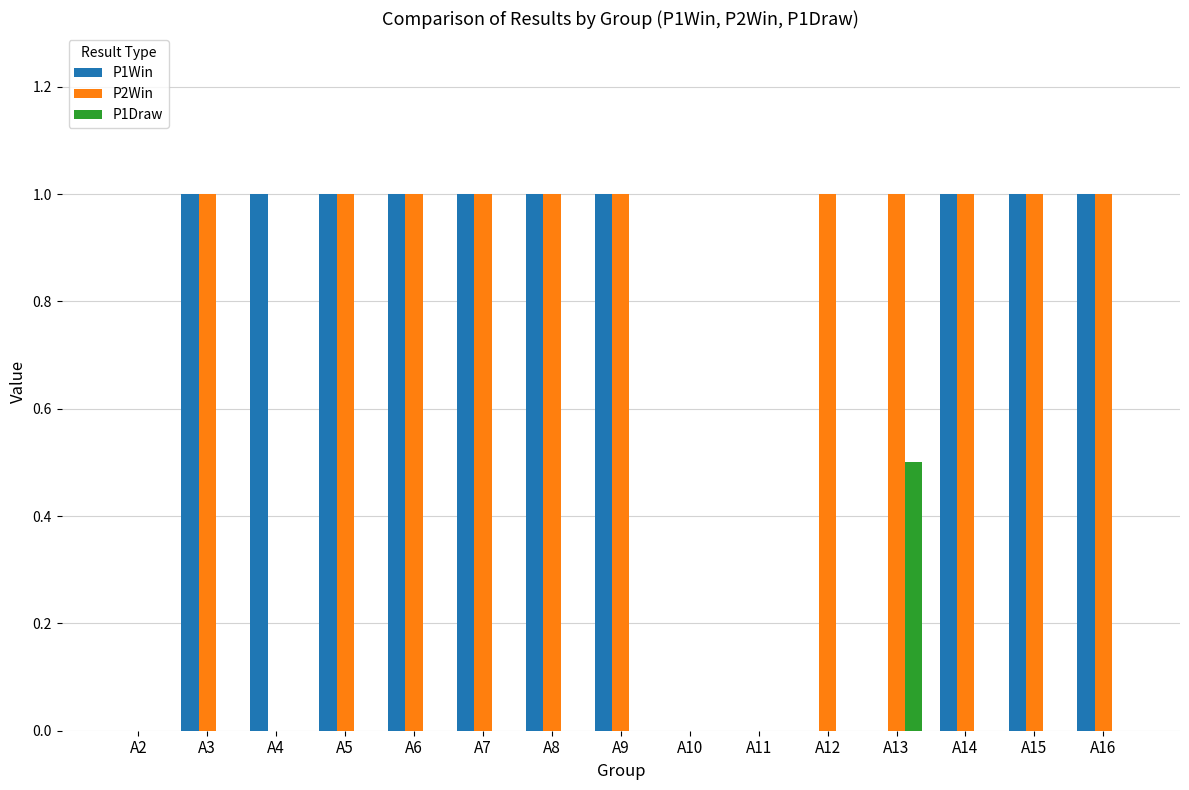

The P1Win series shows -0.6 at A11. True or false?

False